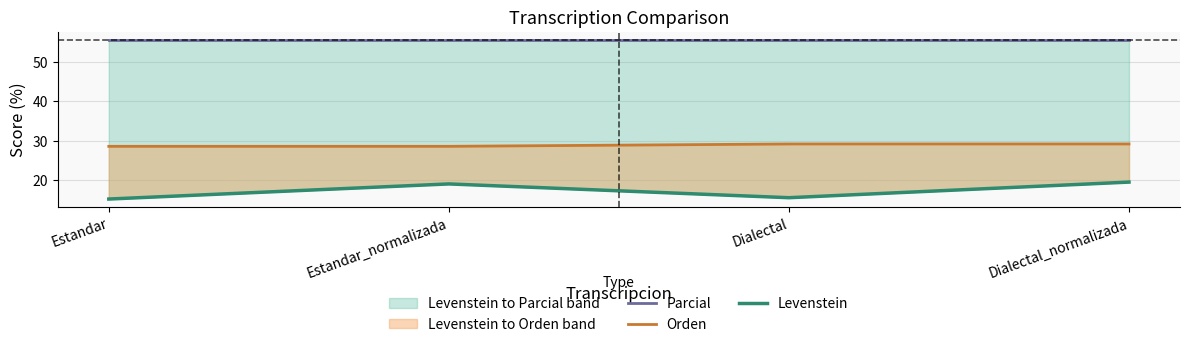

Is it true that Orden equals 28.6 at Estandar_normalizada?

True